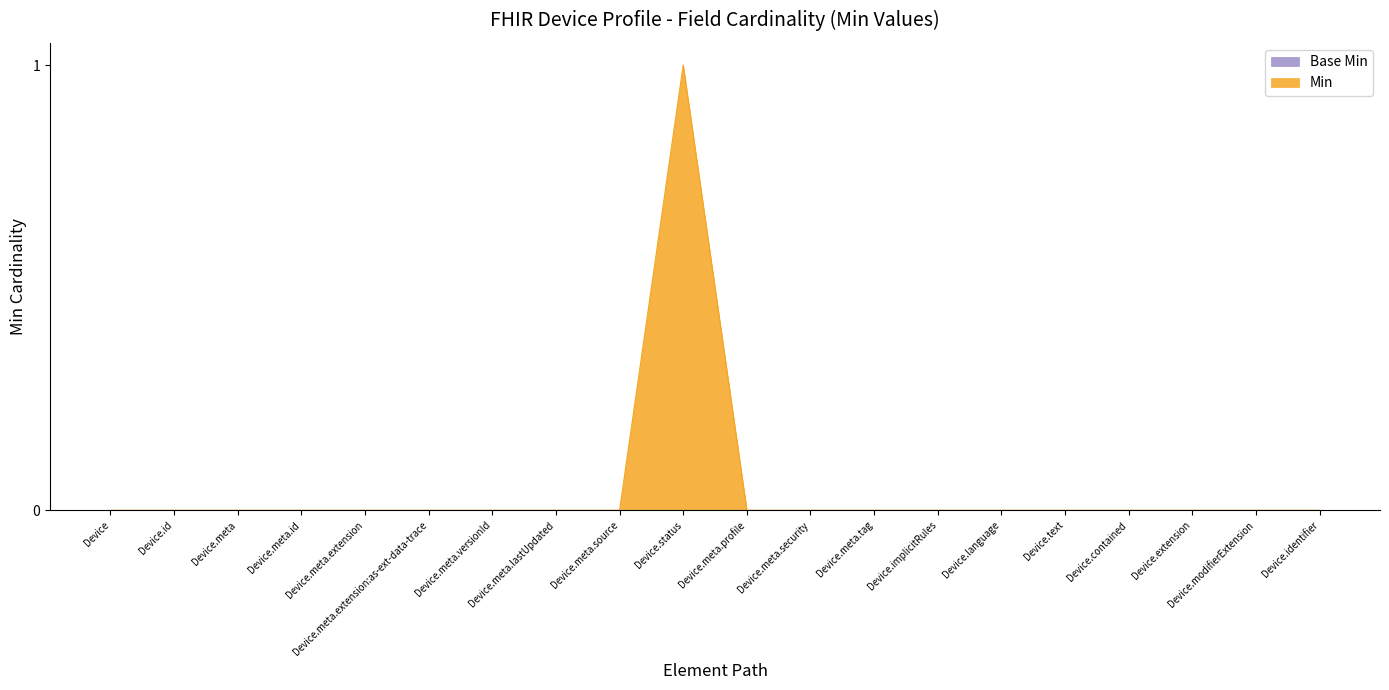

At which label is the value closest to 0?

Device